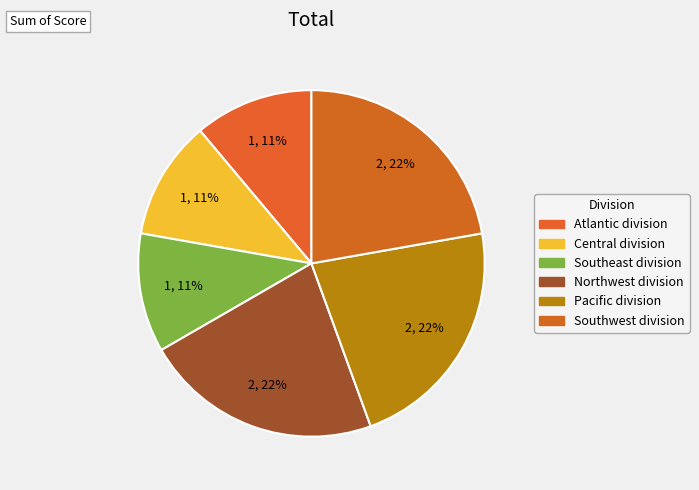

What percentage is the Pacific division slice, to the nearest percent?

22%